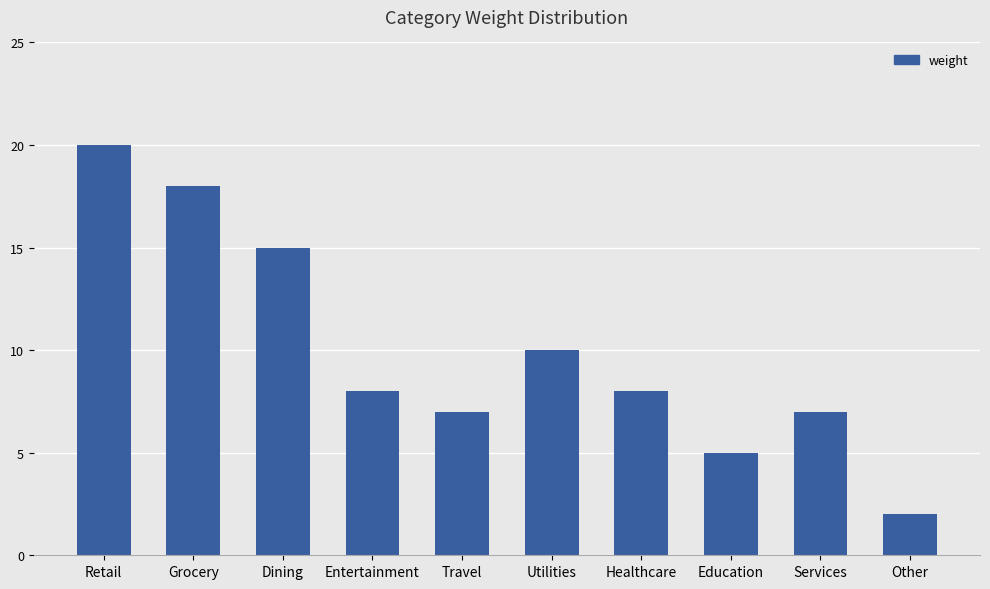

Which category has the lowest value across all series?

Other